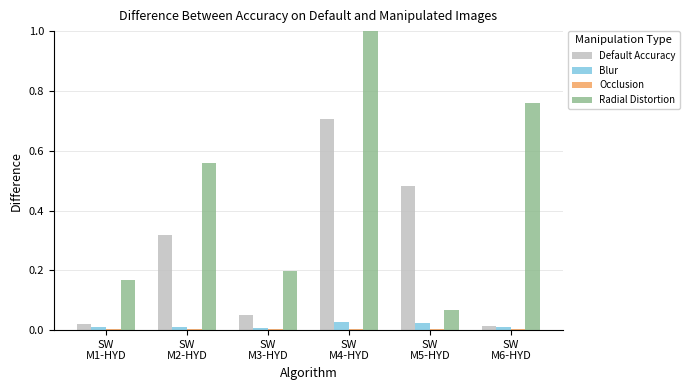

What is the highest value of the Radial Distortion series?

1.0